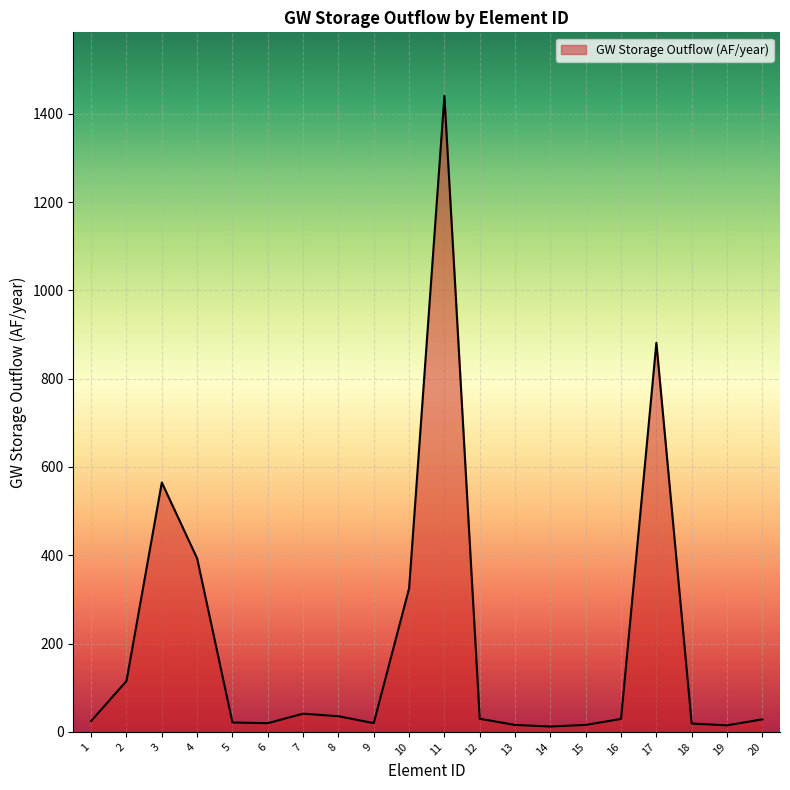

How many values exceed 29?

10